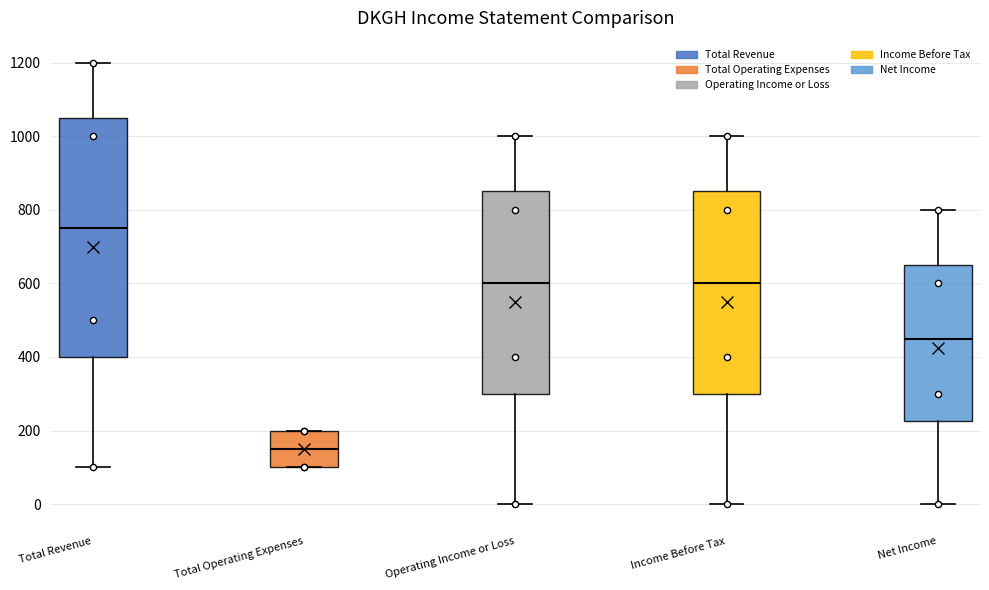

Reading left to right, read every box against the y-axis: the position of its median line, the range the box covers, and the ends of its whiskers. The values are not printed on the chart, so give them approximately, as read against the axis.

Total Revenue: median 760, box 400 to 1060, whiskers 100 to 1200
Total Operating Expenses: median 160, box 100 to 200, whiskers 100 to 200
Operating Income or Loss: median 600, box 300 to 860, whiskers 0 to 1000
Income Before Tax: median 600, box 300 to 860, whiskers 0 to 1000
Net Income: median 460, box 220 to 660, whiskers 0 to 800